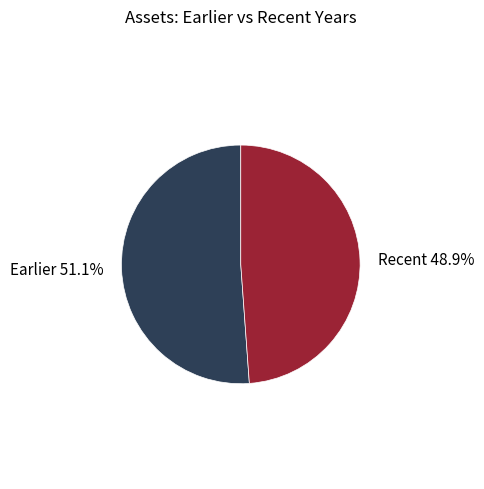

Is there any slice that represents more than half of the pie?

Yes